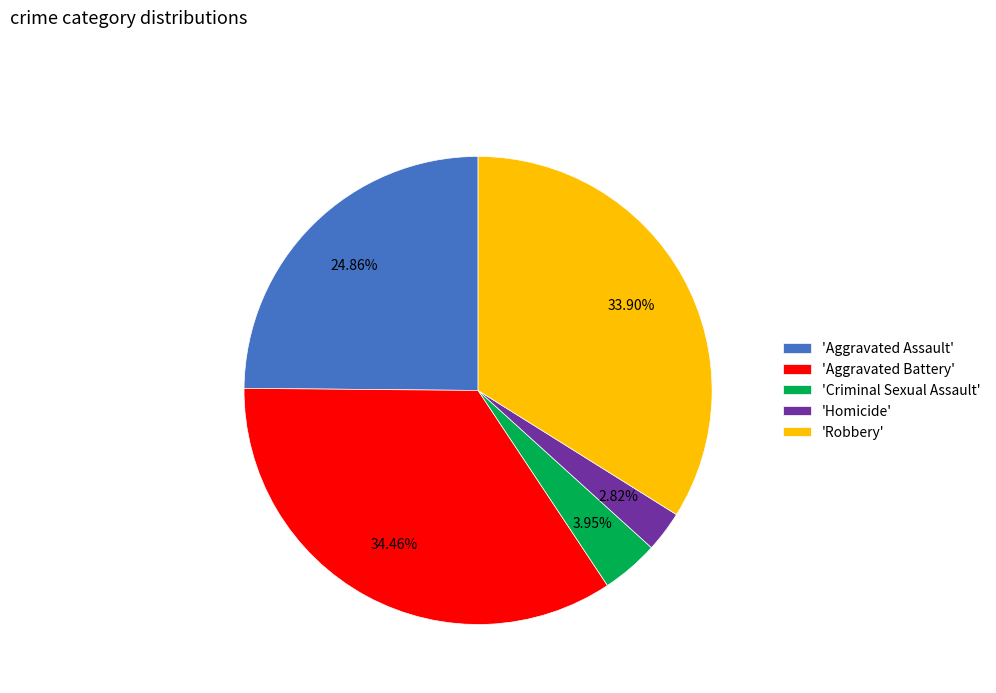

What is the largest slice in the pie chart?

'Aggravated Battery'